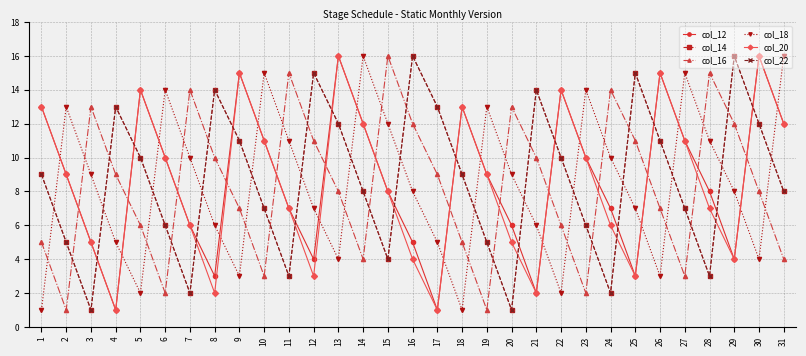

Does the chart have visible grid lines?

Yes